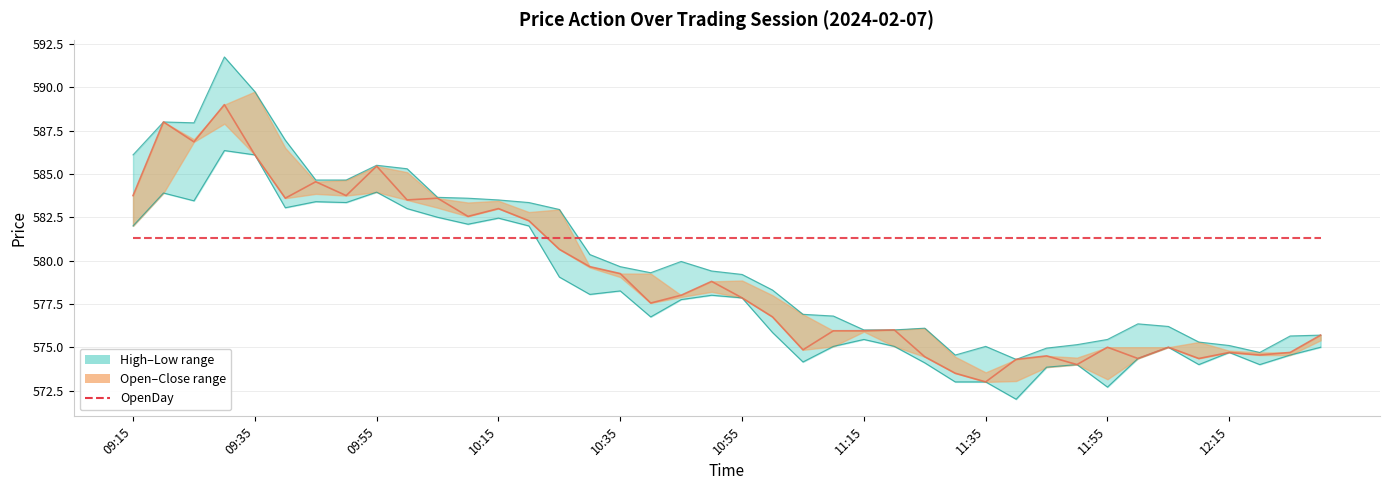

What is the minimum value for High?

574.3